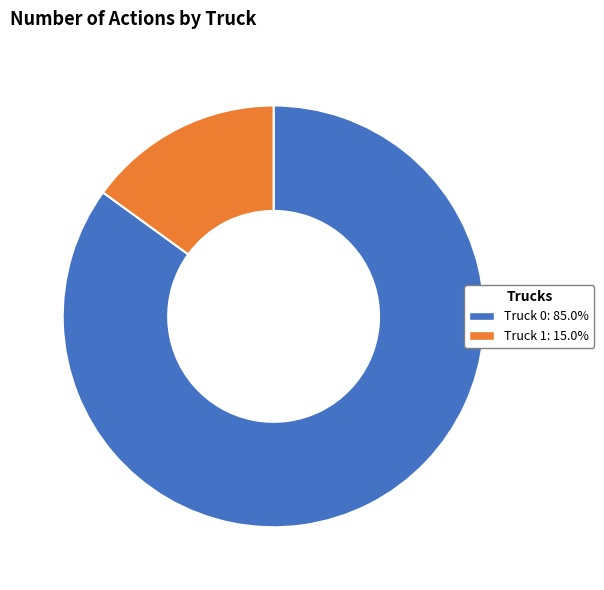

What is the largest slice in the pie chart?

Truck 0